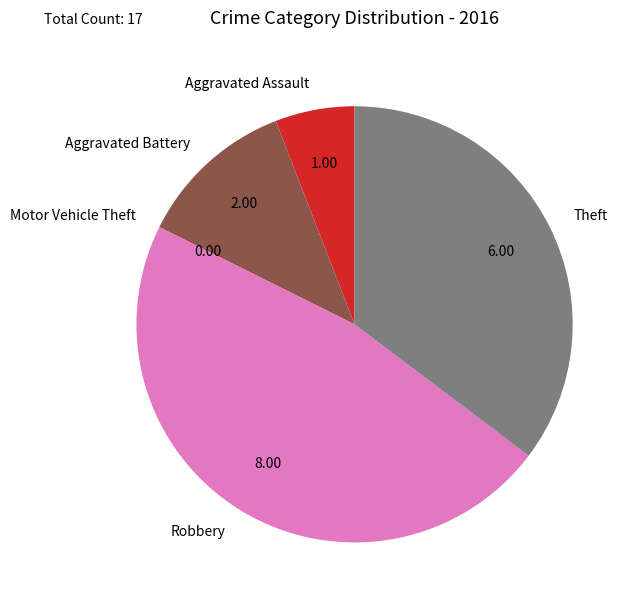

Is there a majority slice in this chart?

No